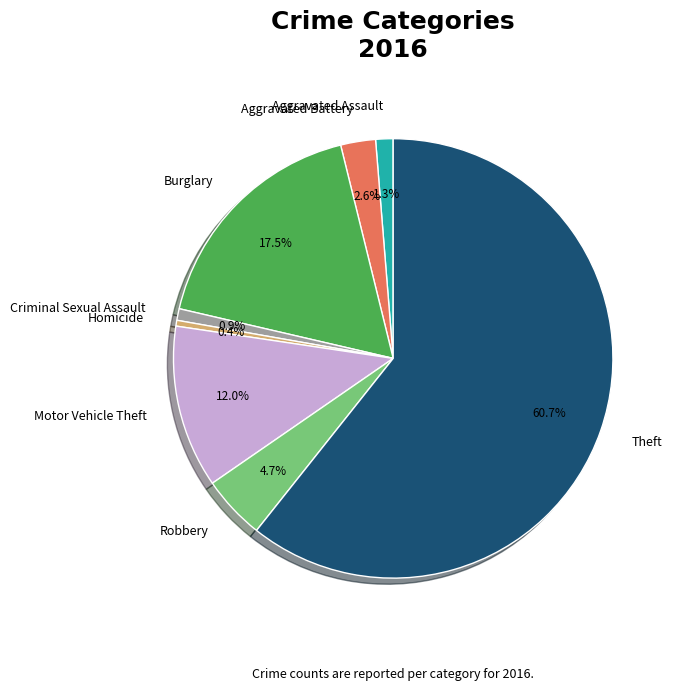

What percentage is the Aggravated Assault slice, to the nearest percent?

1%